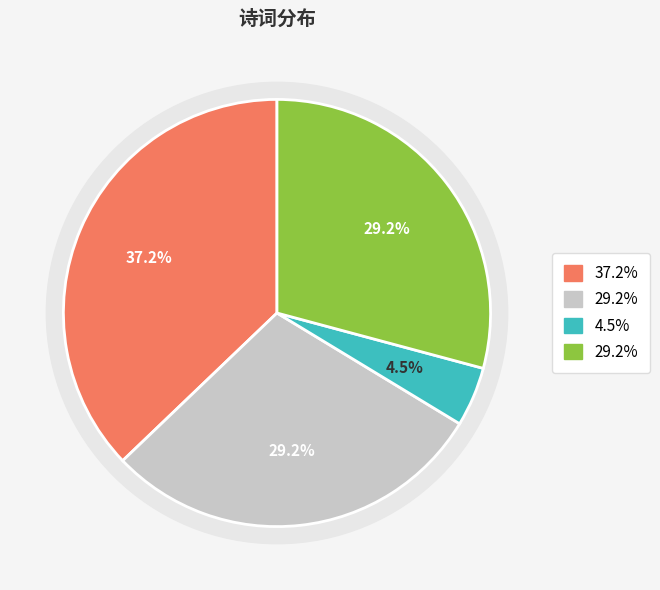

What is the smallest slice in the pie chart?

赠太子太傅康靖李公挽歌词